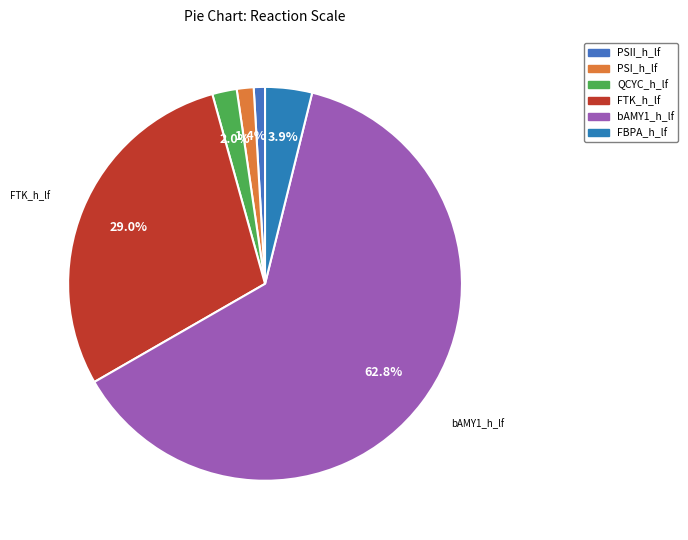

Which slice is the largest?

bAMY1_h_lf